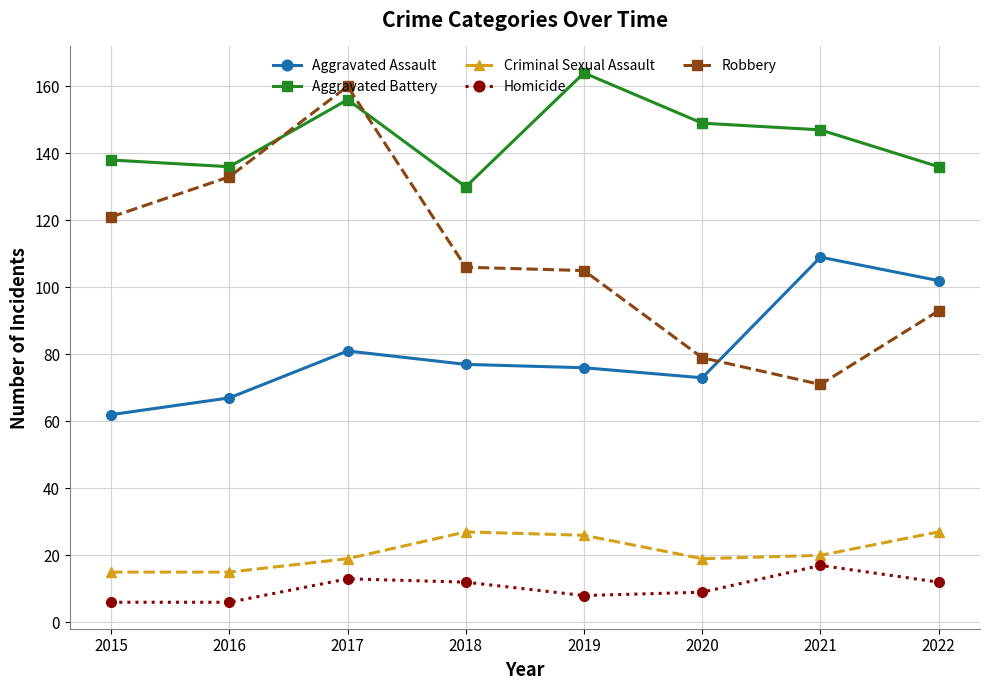

Which series has the largest total across all categories?

Aggravated Battery